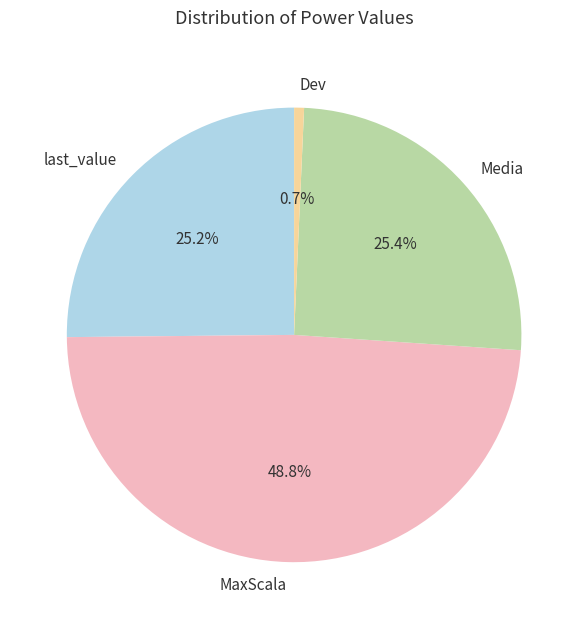

What is the smallest slice in the pie chart?

Dev